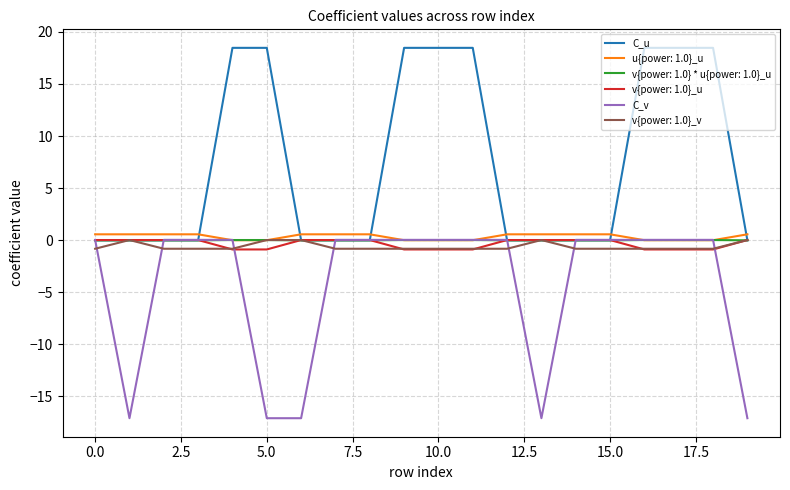

What is the smallest value displayed?

-17.1